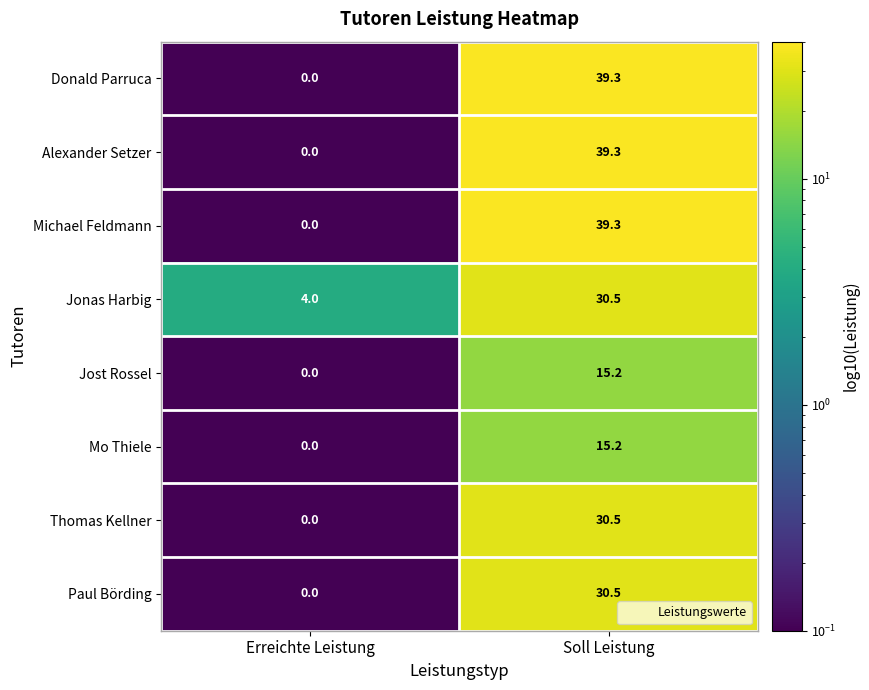

What is the spread (max minus min) of values at Soll Leistung?

24.1